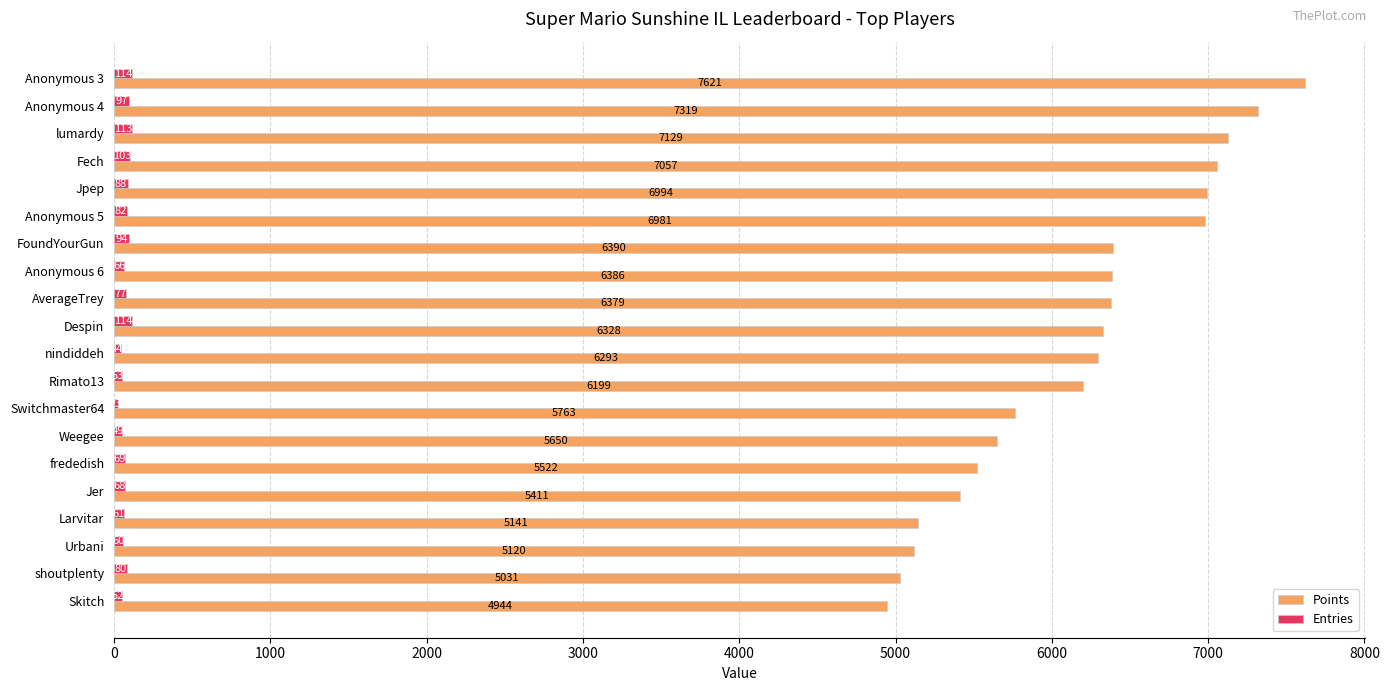

Is the value of Points at Fech greater than the value of Entries at FoundYourGun?

Yes